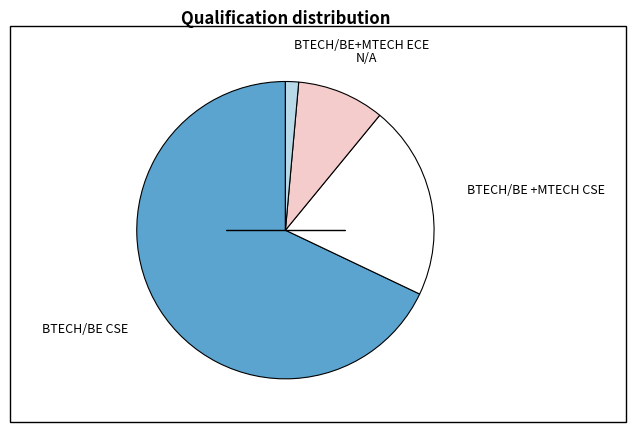

Approximately how many times larger is the value at BTECH/BE +MTECH CSE compared to N/A?

2.2